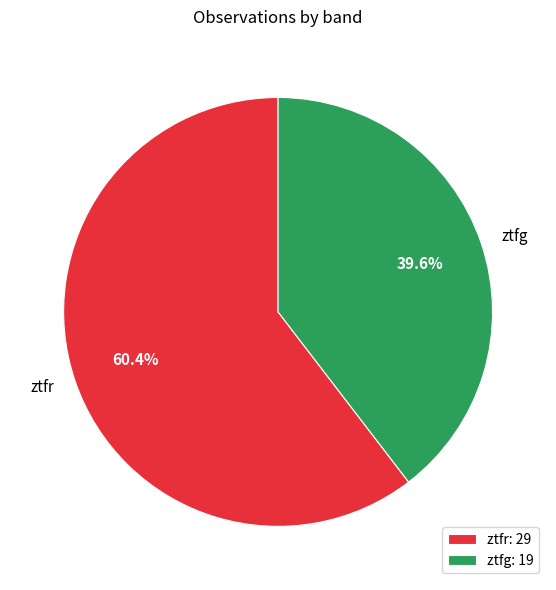

What is the largest slice in the pie chart?

ztfr